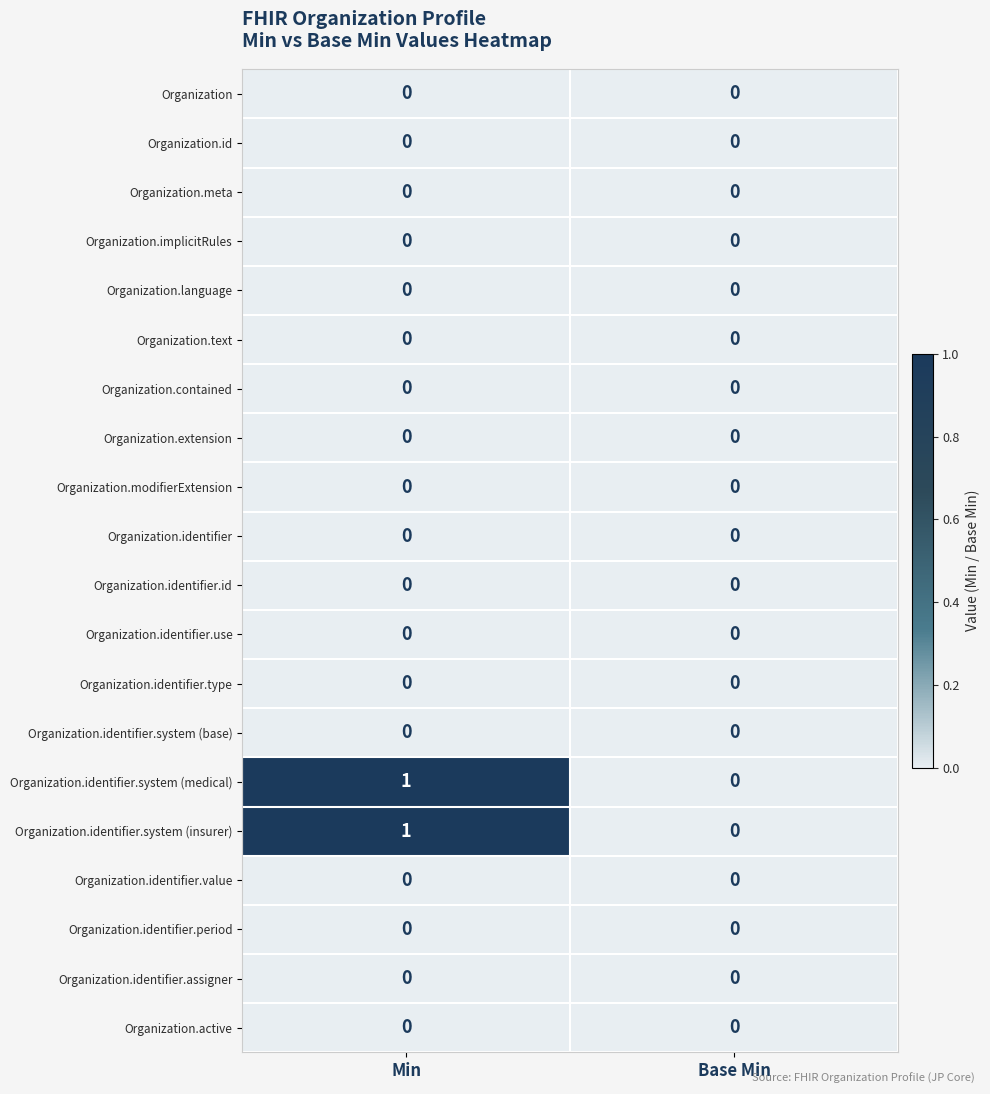

True or false: Organization.implicitRules has a value of 0 at Min.

True